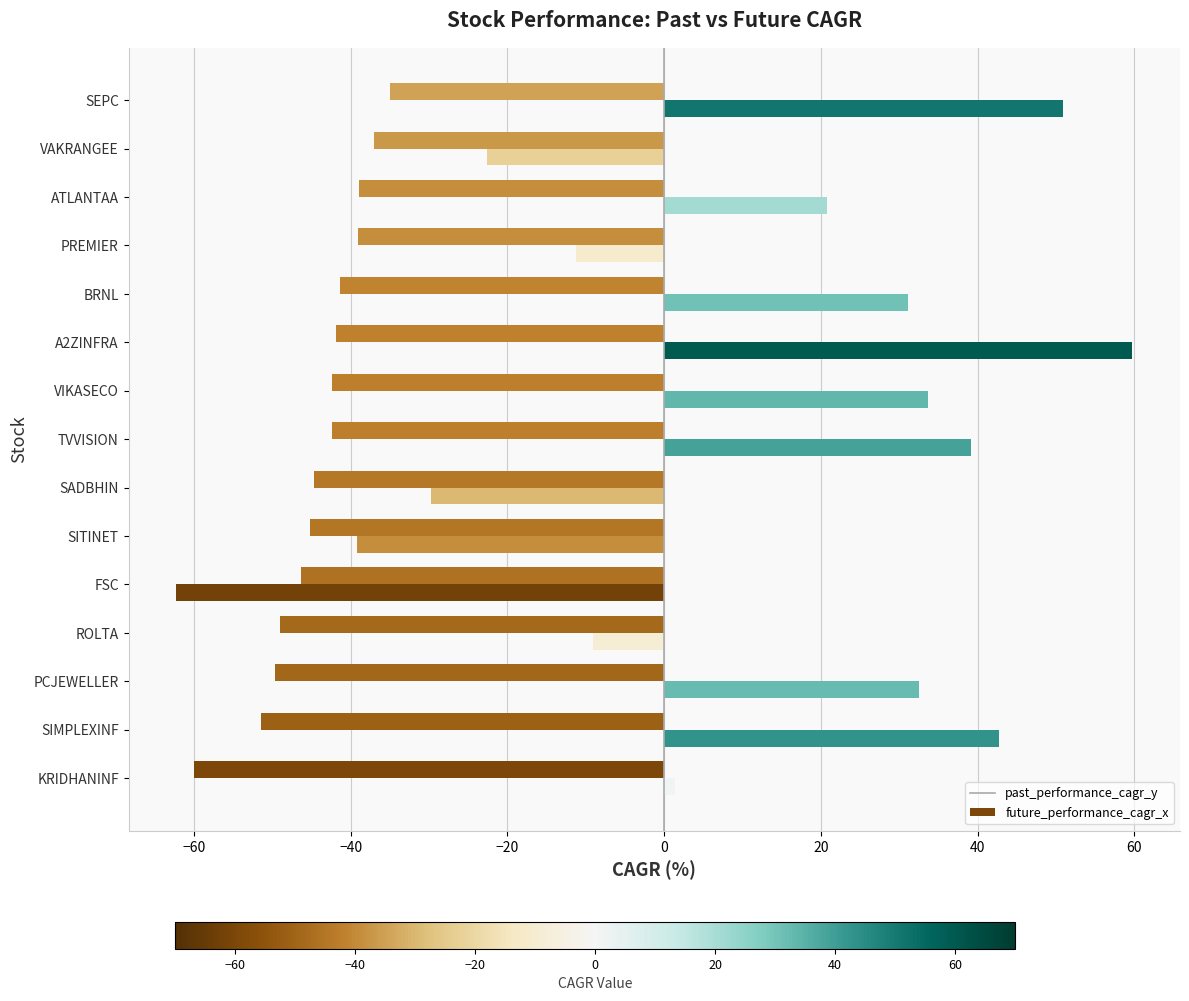

Reading left to right, what are all the values shown in this chart?

past_performance_cagr_y: KRIDHANINF=-60.0	SIMPLEXINF=-51.4	PCJEWELLER=-49.6	ROLTA=-49.0	FSC=-46.3	SITINET=-45.2	SADBHIN=-44.6	TVVISION=-42.4	VIKASECO=-42.4	A2ZINFRA=-41.8	BRNL=-41.4	PREMIER=-39.0	ATLANTAA=-39.0	VAKRANGEE=-37.0	SEPC=-34.9
future_performance_cagr_x: KRIDHANINF=1.3	SIMPLEXINF=42.7	PCJEWELLER=32.5	ROLTA=-9.1	FSC=-62.3	SITINET=-39.2	SADBHIN=-29.8	TVVISION=39.1	VIKASECO=33.6	A2ZINFRA=59.7	BRNL=31.1	PREMIER=-11.2	ATLANTAA=20.8	VAKRANGEE=-22.6	SEPC=50.9